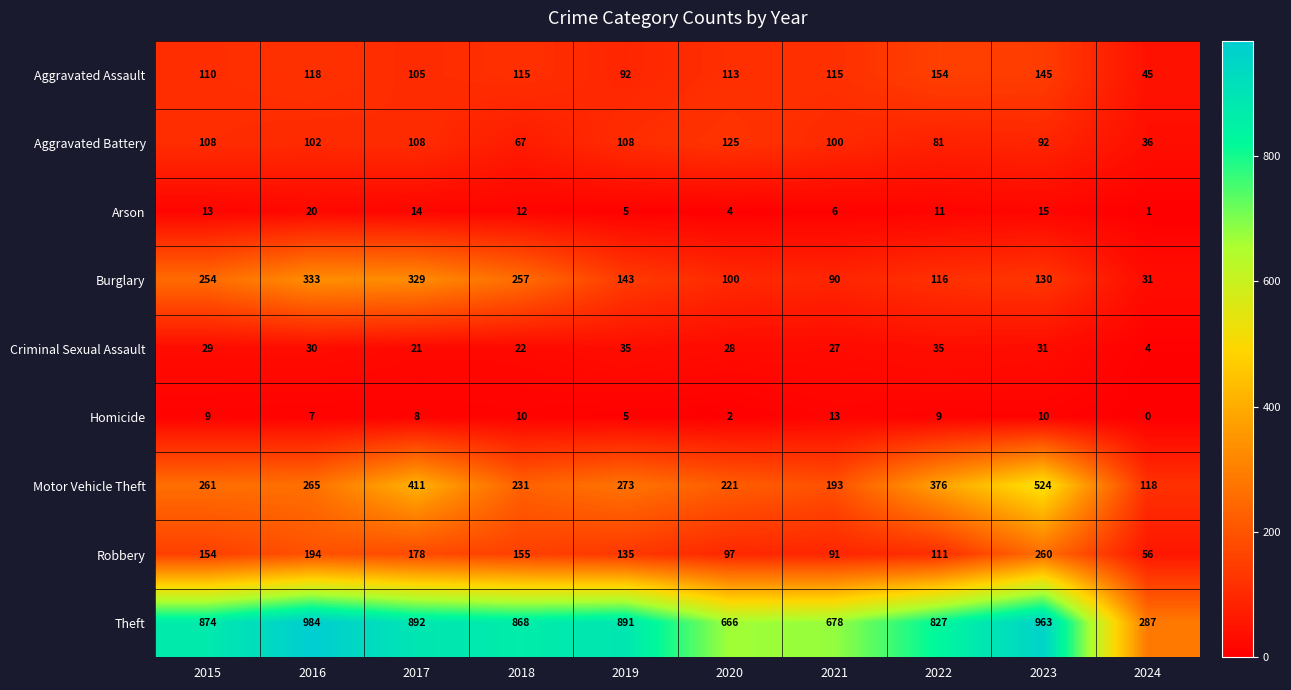

List the series in order of their peak value, lowest first.

Homicide, Arson, Criminal Sexual Assault, Aggravated Battery, Aggravated Assault, Robbery, Burglary, Motor Vehicle Theft, Theft